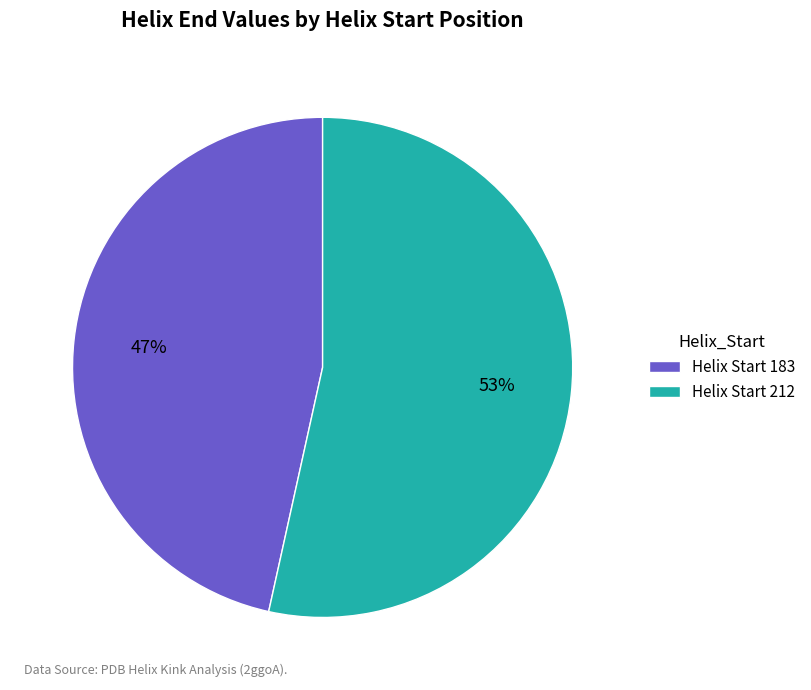

Which slice is the largest?

Helix Start 212